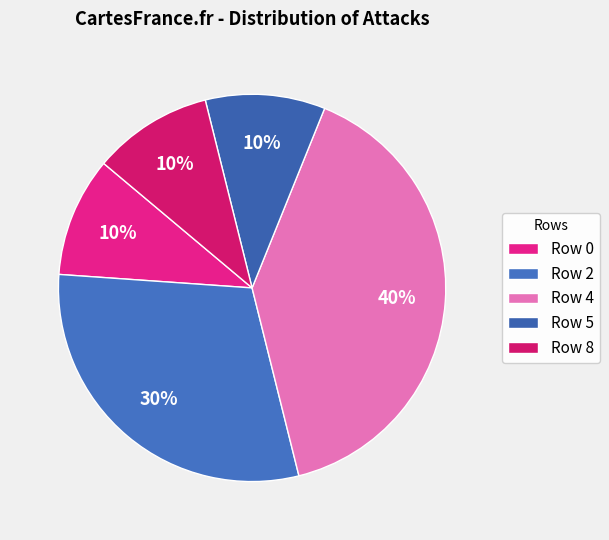

Count the number of slices in the pie.

5